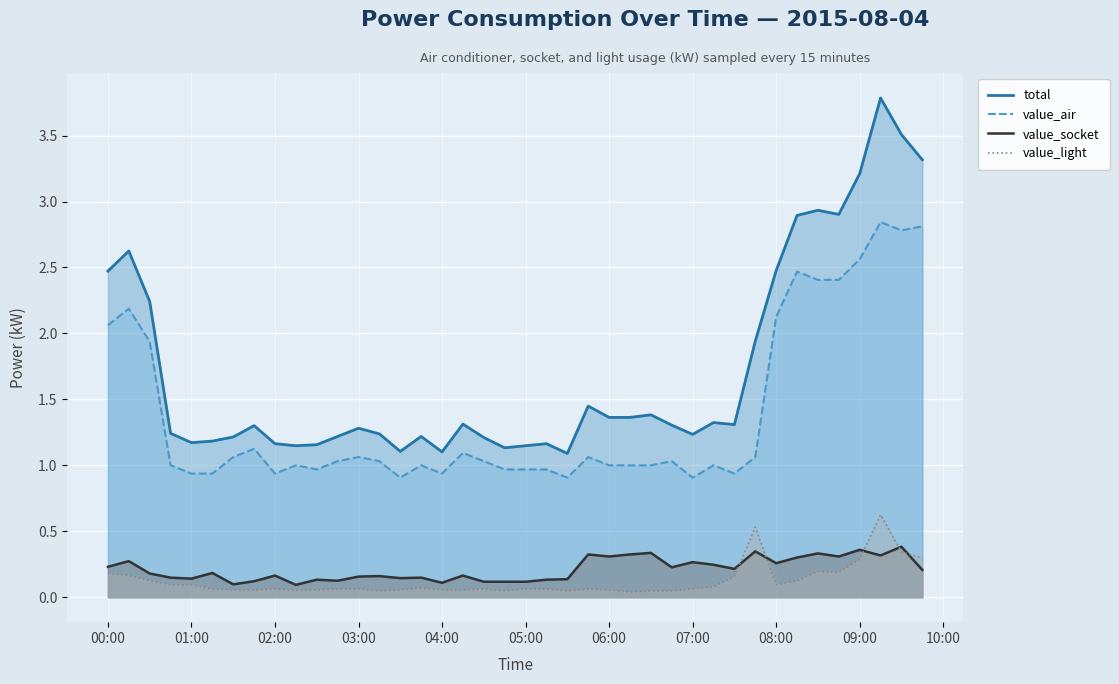

What is the average value of the value_light_line series?

0.1